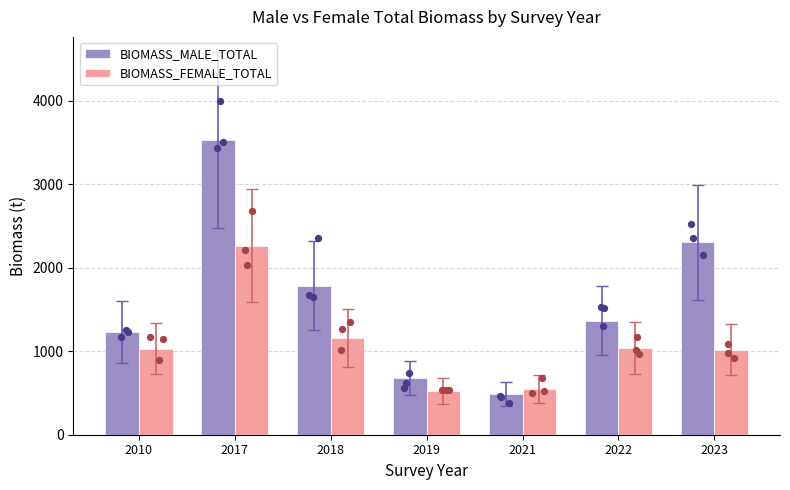

What is the total value across all series at 2022?

2405.6